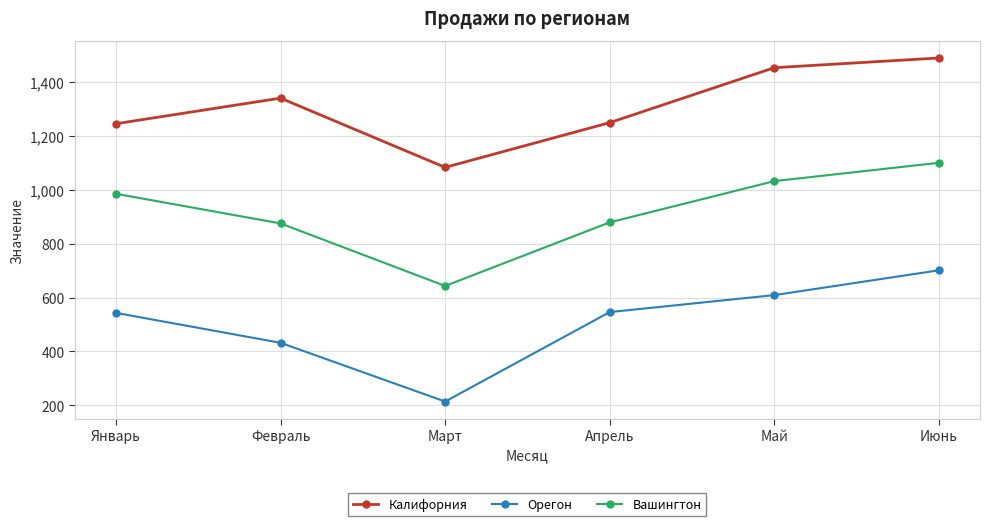

What is the label of the 3rd point from the left?

Март